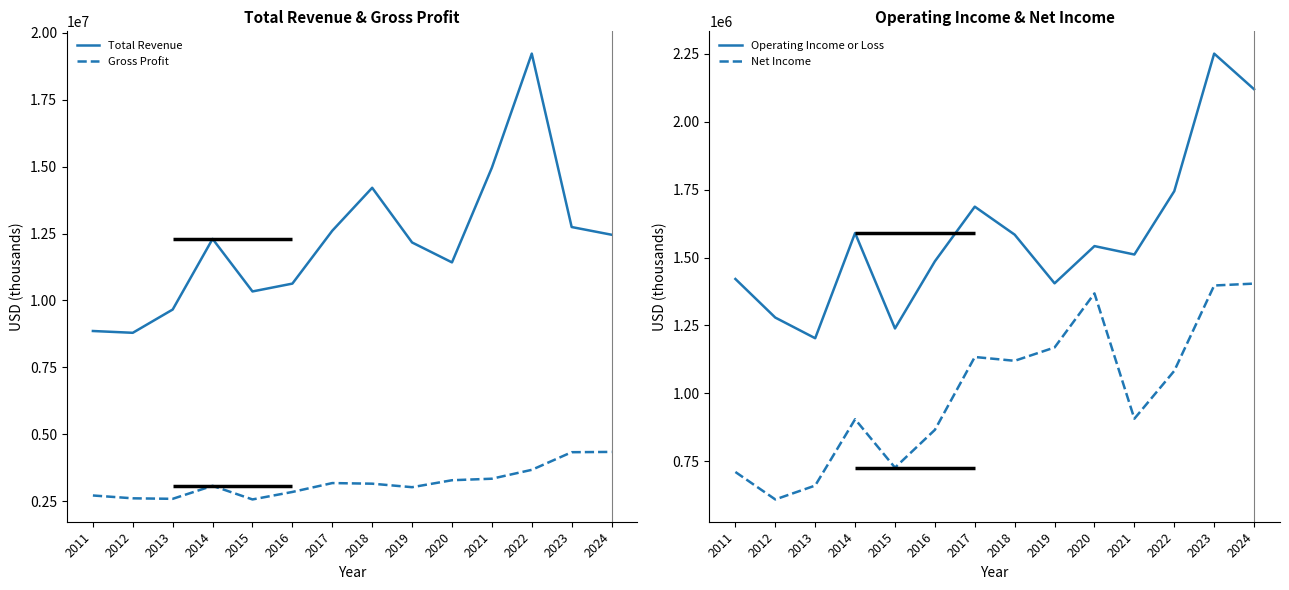

True or false: Total Revenue and Gross Profit intersect in this chart.

False